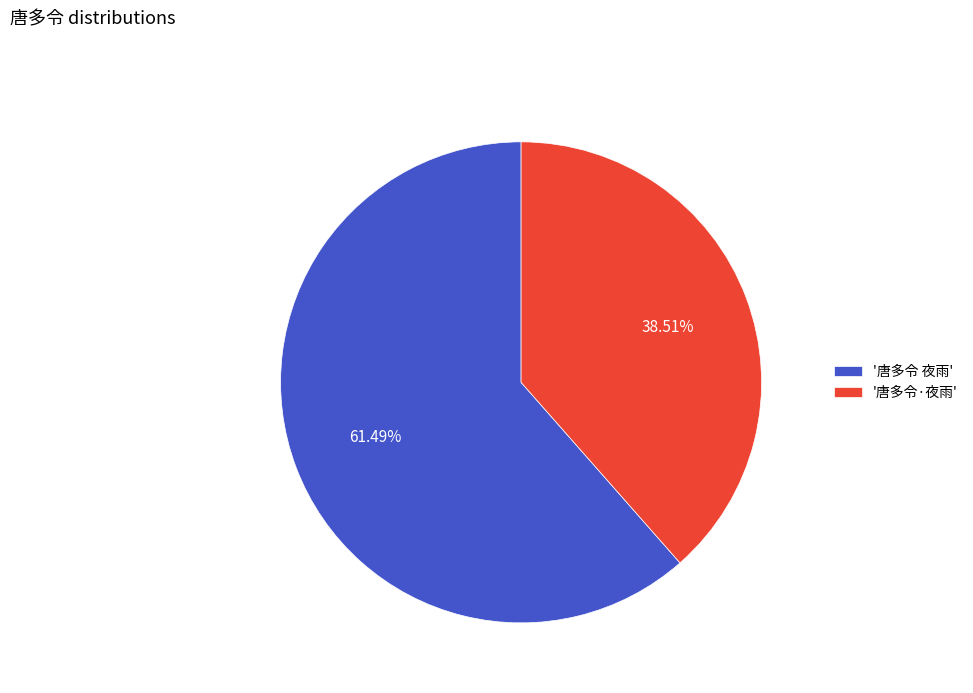

Which slice represents more than half of the pie?

'唐多令 夜雨'